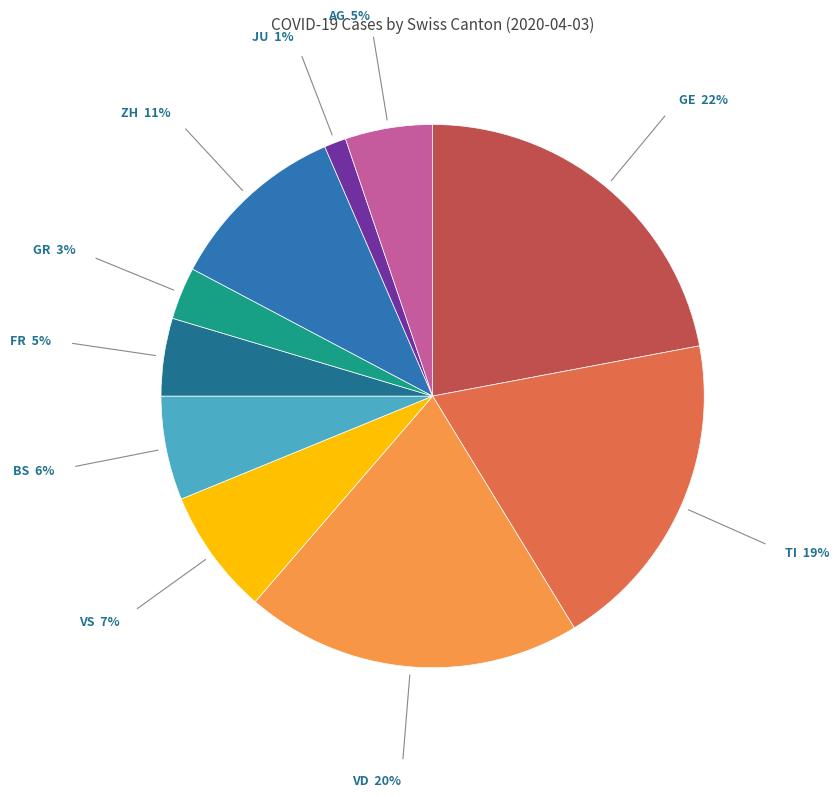

Is there any slice that represents more than half of the pie?

No